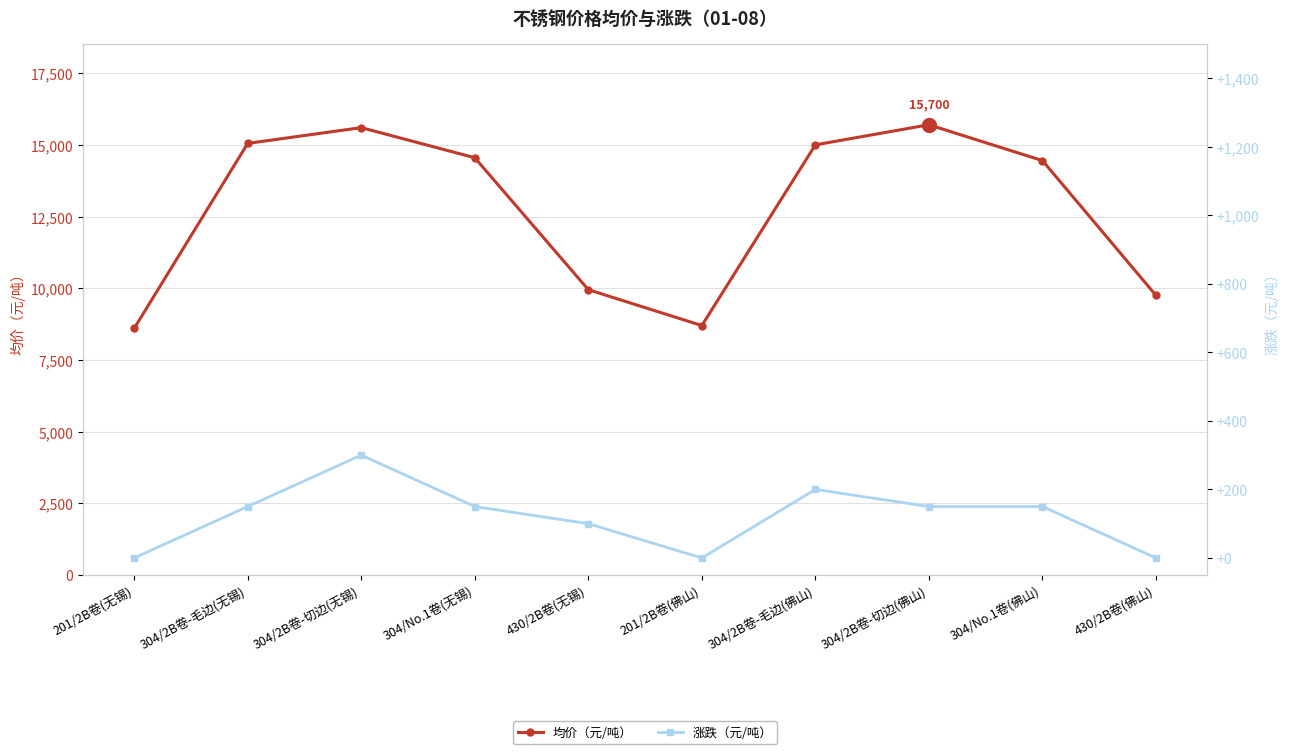

Is it true that 均价（元/吨） equals 14550 at 304/No.1卷(无锡)?

True